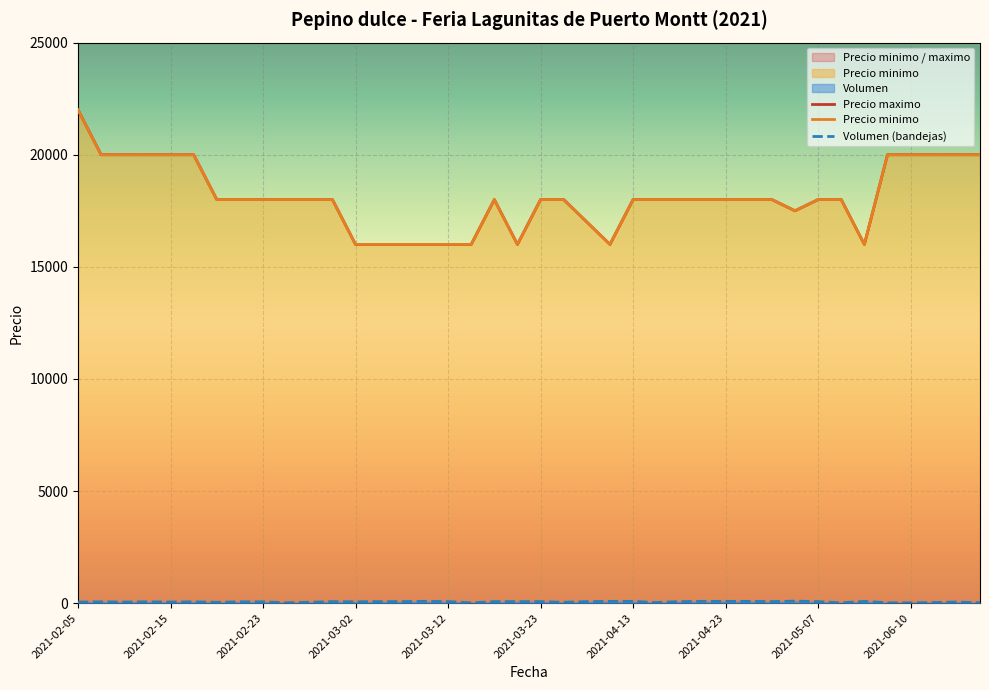

What is the difference between the maximum and minimum values in the Precio minimo series?

6000